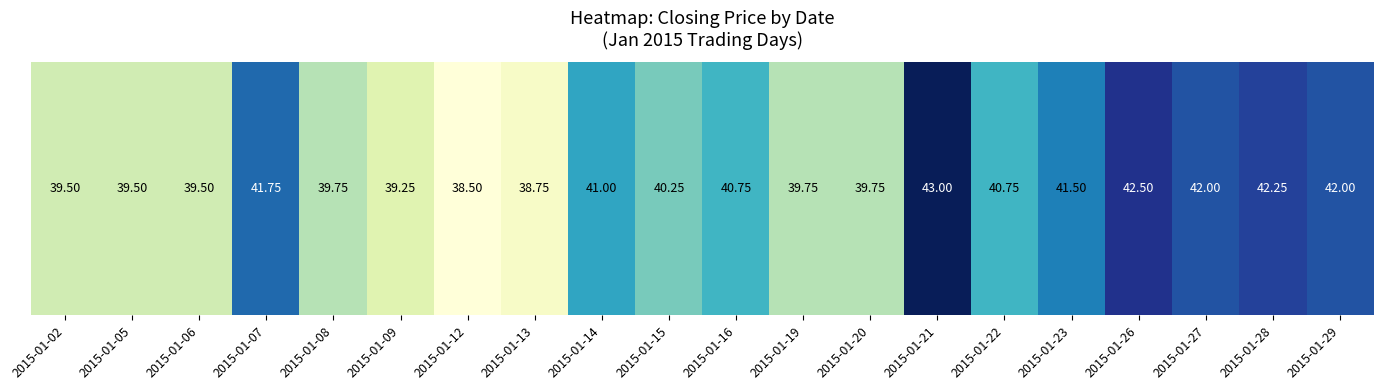

What is the smallest value displayed?

38.5